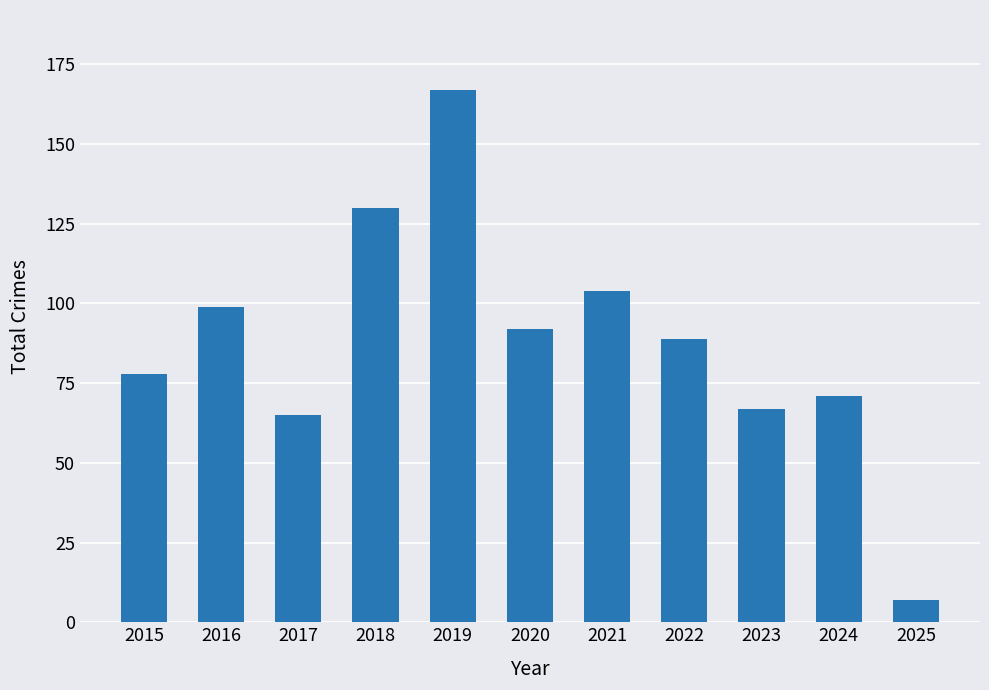

The value at 2023 is 20. True or false?

False